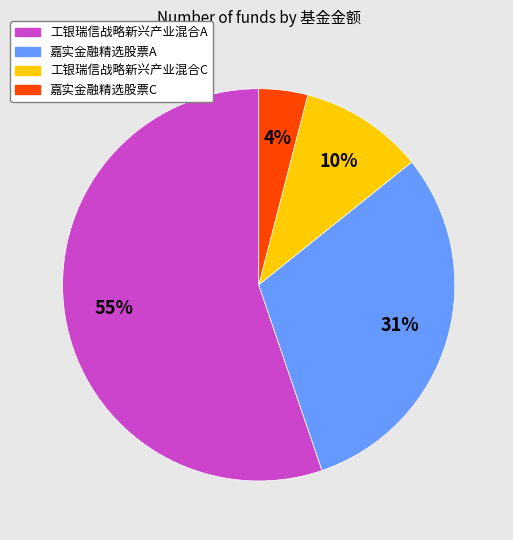

What is the majority slice?

工银瑞信战略新兴产业混合A